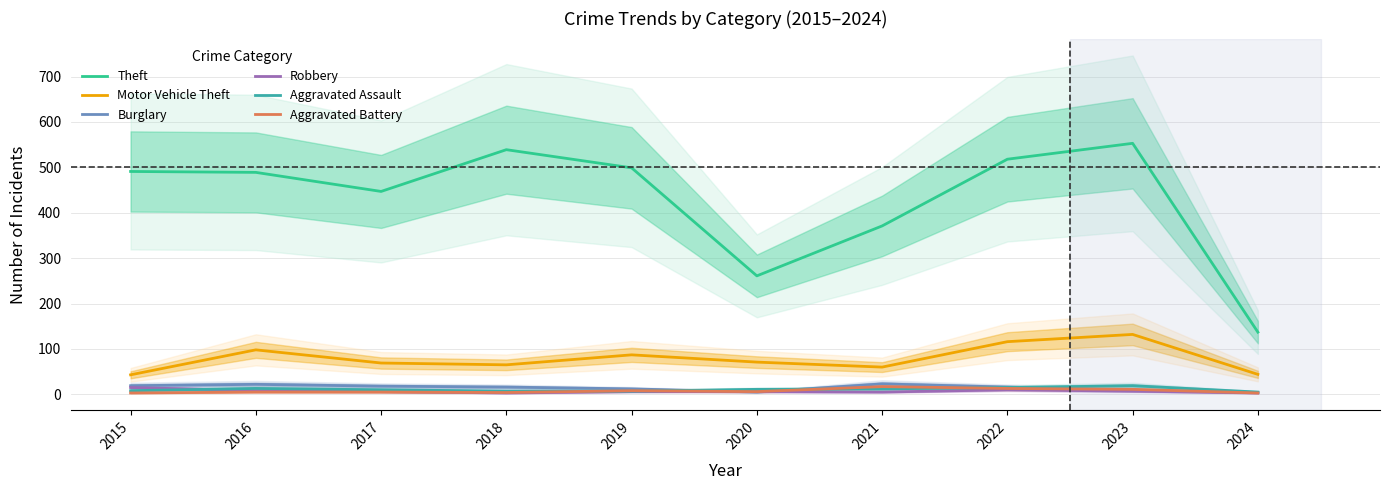

Read the Aggravated Battery value at 2018.

4